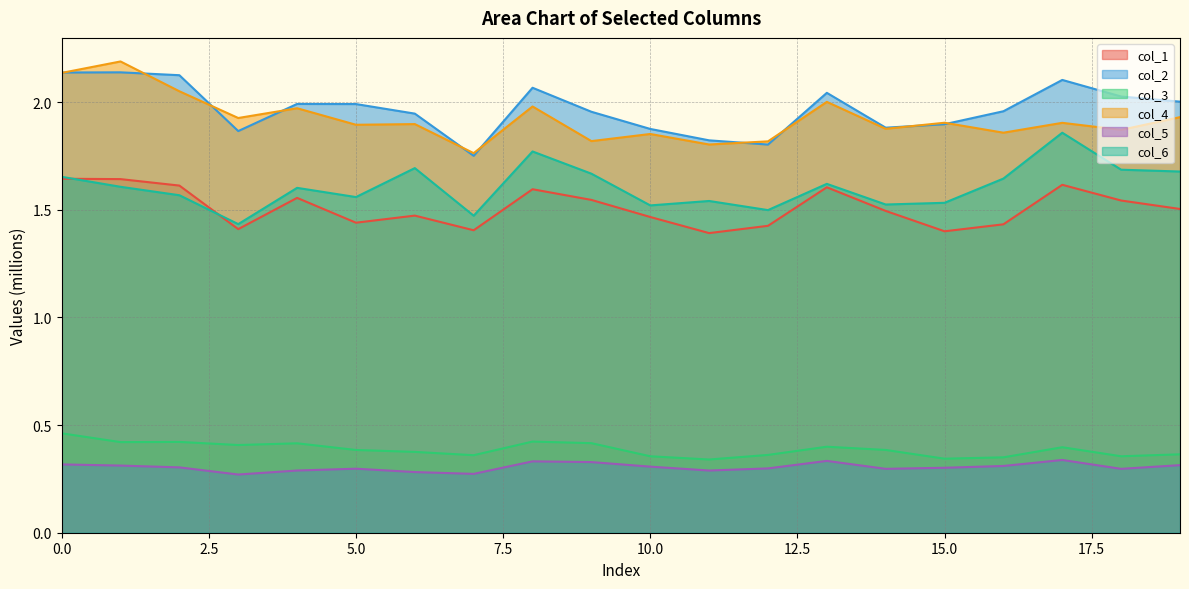

True or false: col_2 has more than 0 interior local peaks.

True